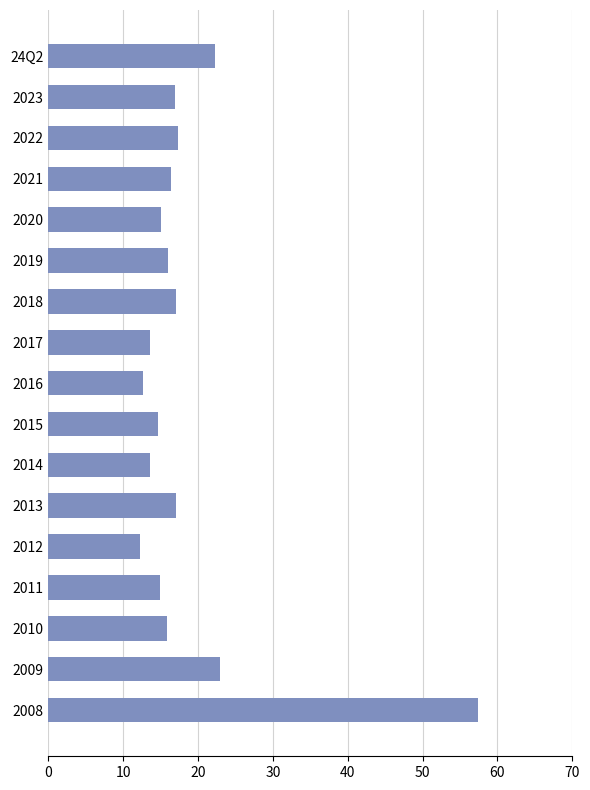

Is it true that the value at 2015 is 6.4?

False